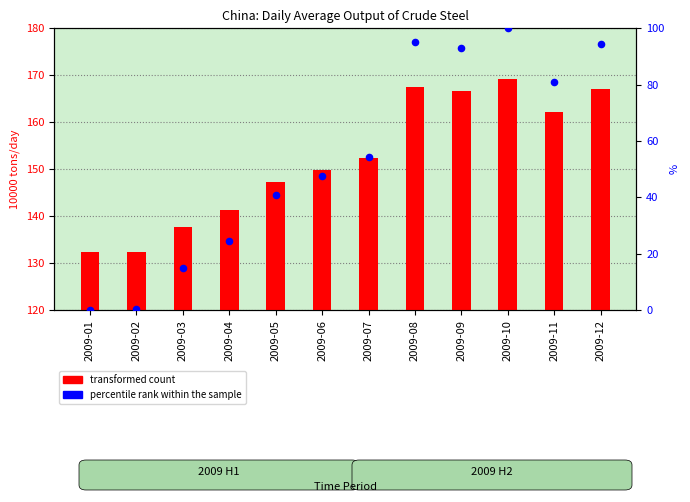

What is the total value across all series at 2009-02?

132.9